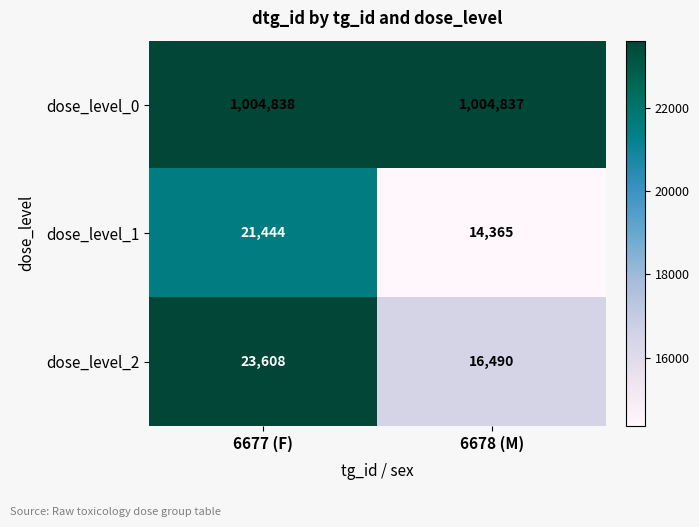

What value does the dose_level_0 series have at 6678 (M)?

1004837